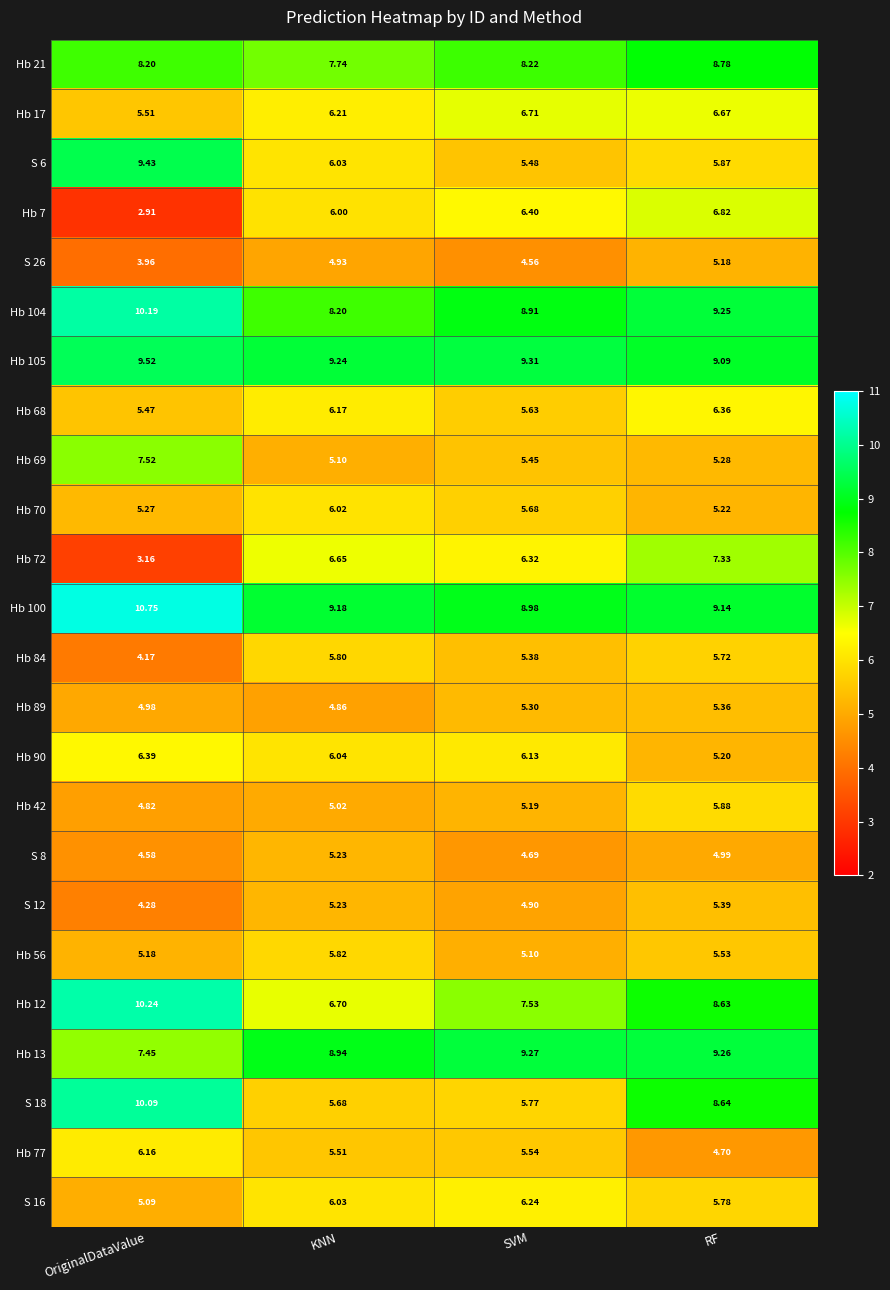

Rank the series by their maximum value, from lowest to highest.

S 26, S 8, Hb 89, S 12, Hb 84, Hb 56, Hb 42, Hb 70, Hb 77, S 16, Hb 68, Hb 90, Hb 17, Hb 7, Hb 72, Hb 69, Hb 21, Hb 13, S 6, Hb 105, S 18, Hb 104, Hb 12, Hb 100